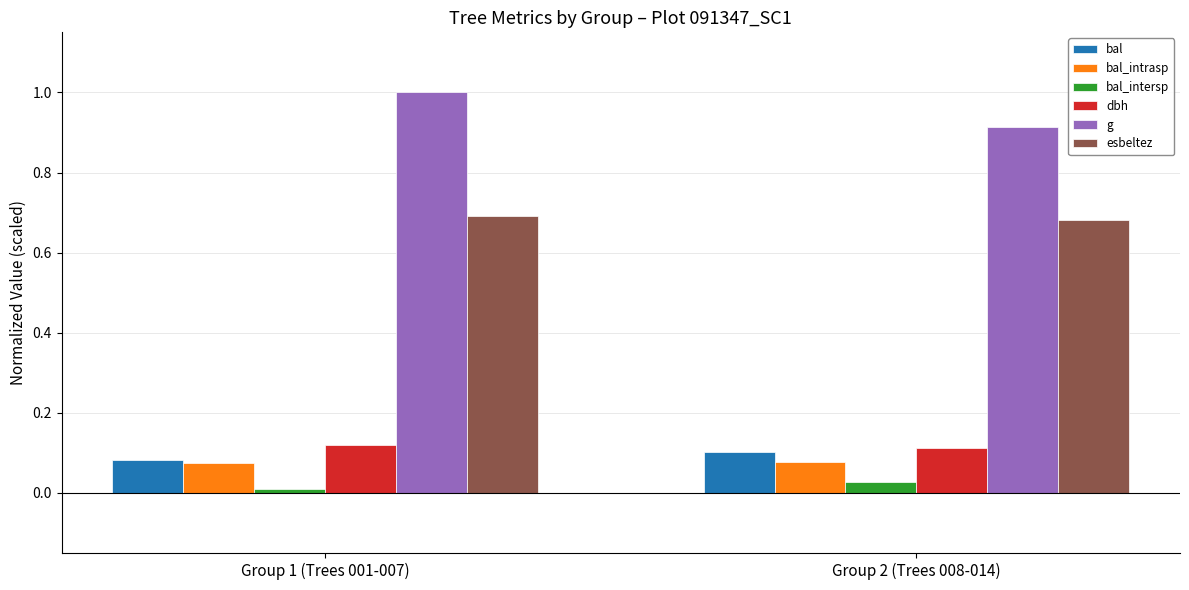

What is the total value across all series at Group 2 (Trees 008-014)?

1.9